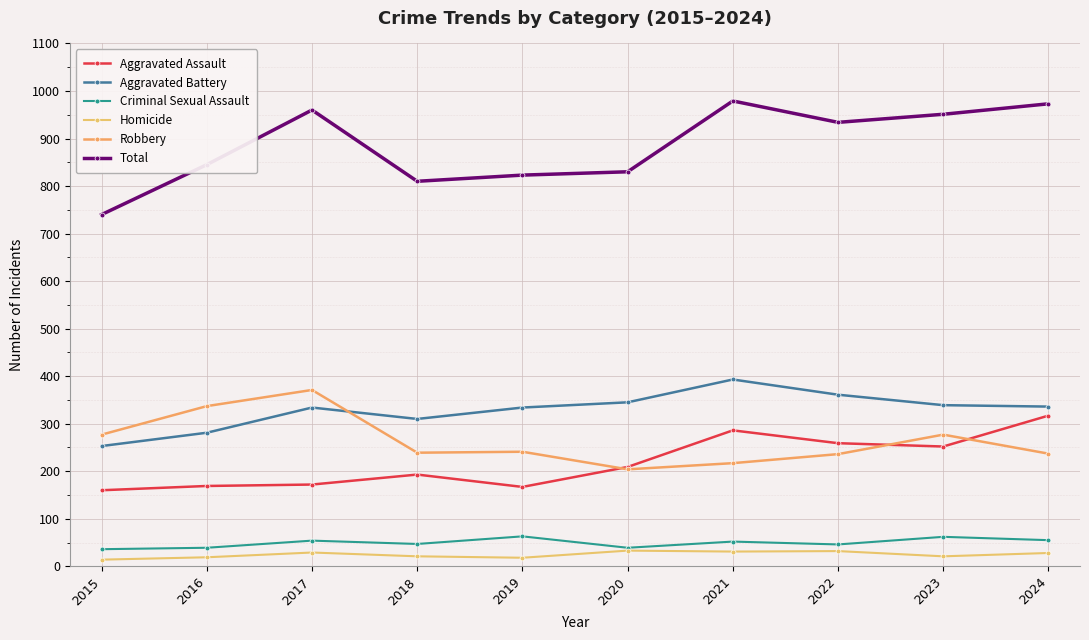

How many data points does each series have?

10